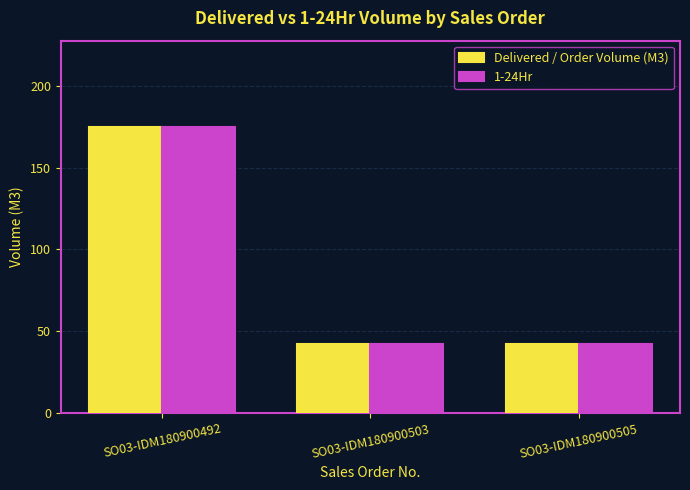

What are all the series names shown in the legend?

Delivered / Order Volume (M3), 1-24Hr